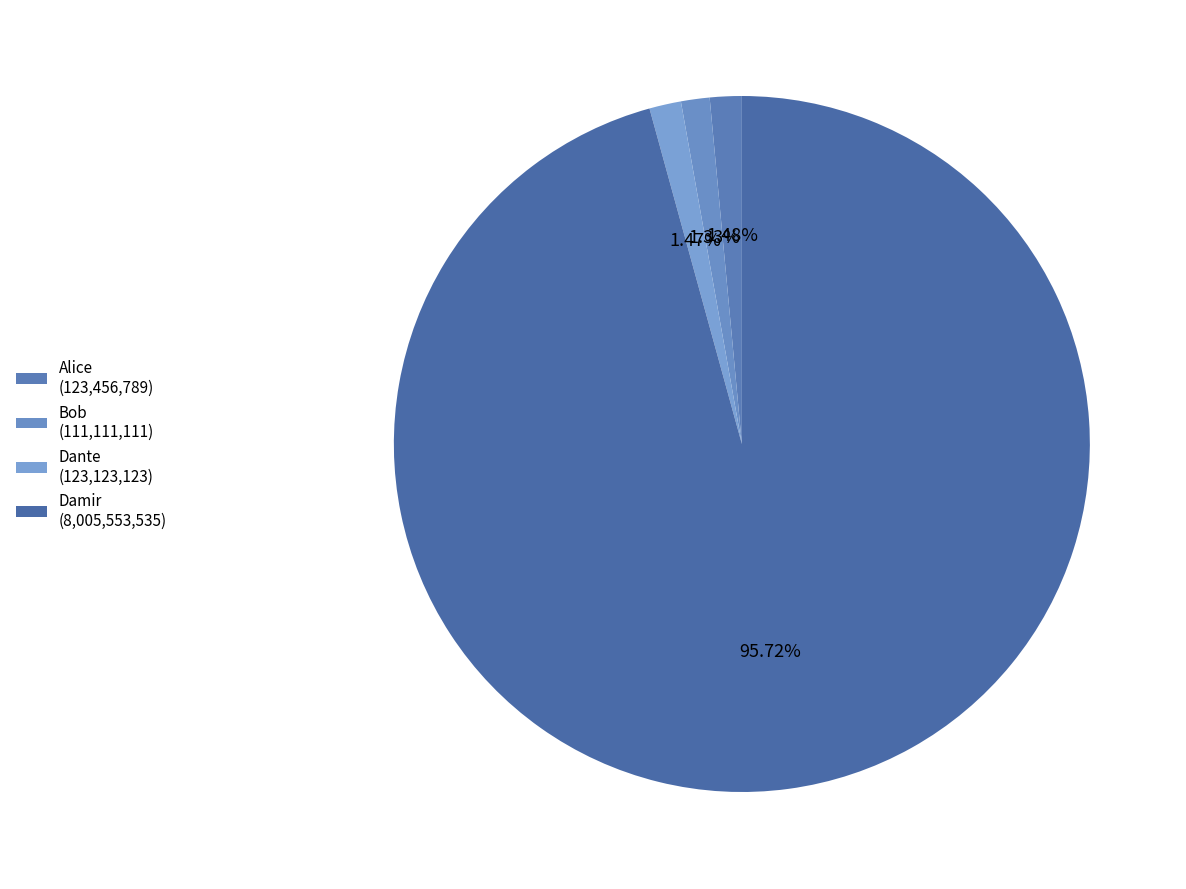

Count the number of slices in the pie.

4